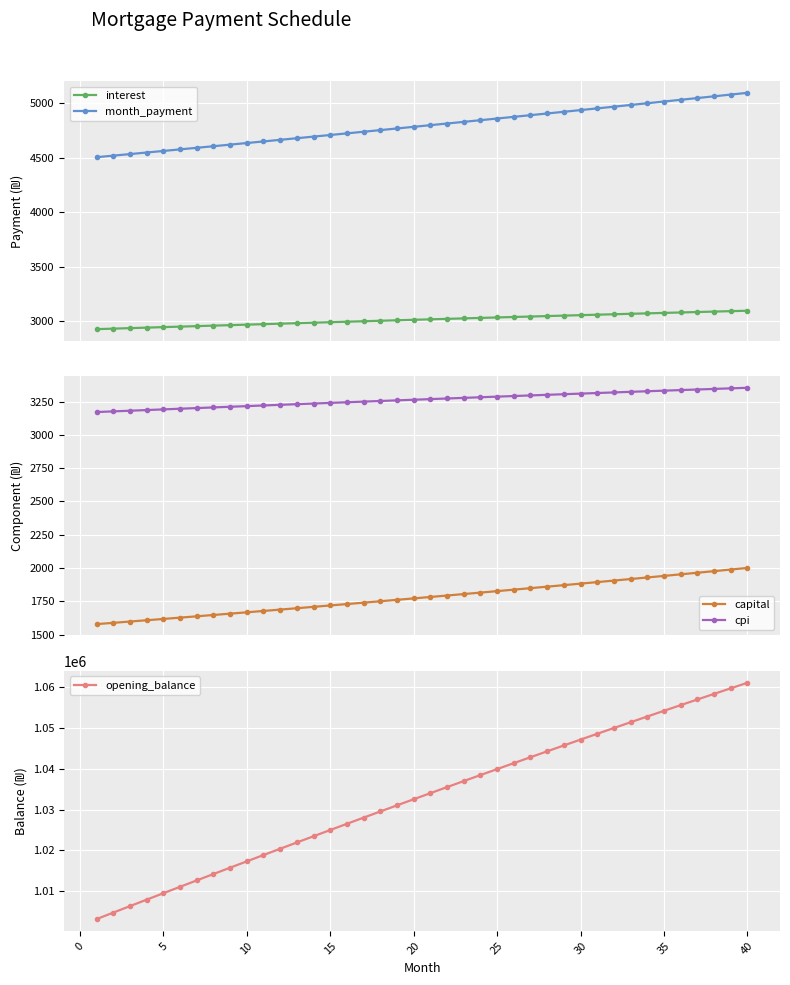

True or false: cpi and interest intersect in this chart.

False